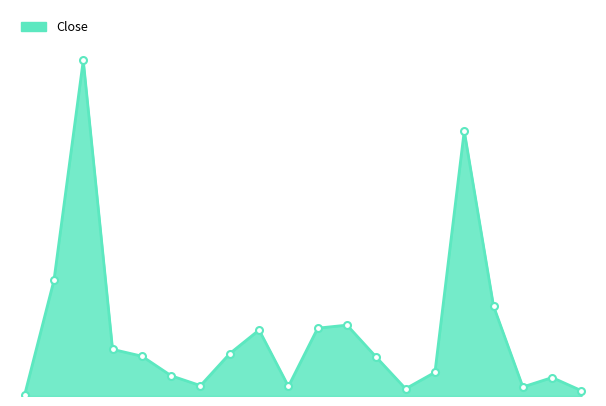

Is this an area chart (filled region under the line)?

Yes